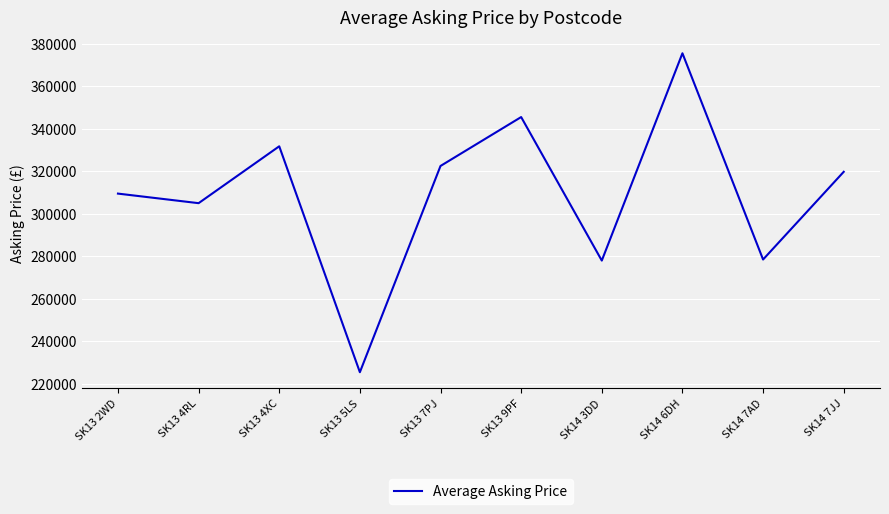

Read the value at SK14 7AD, to the nearest 50.

278500